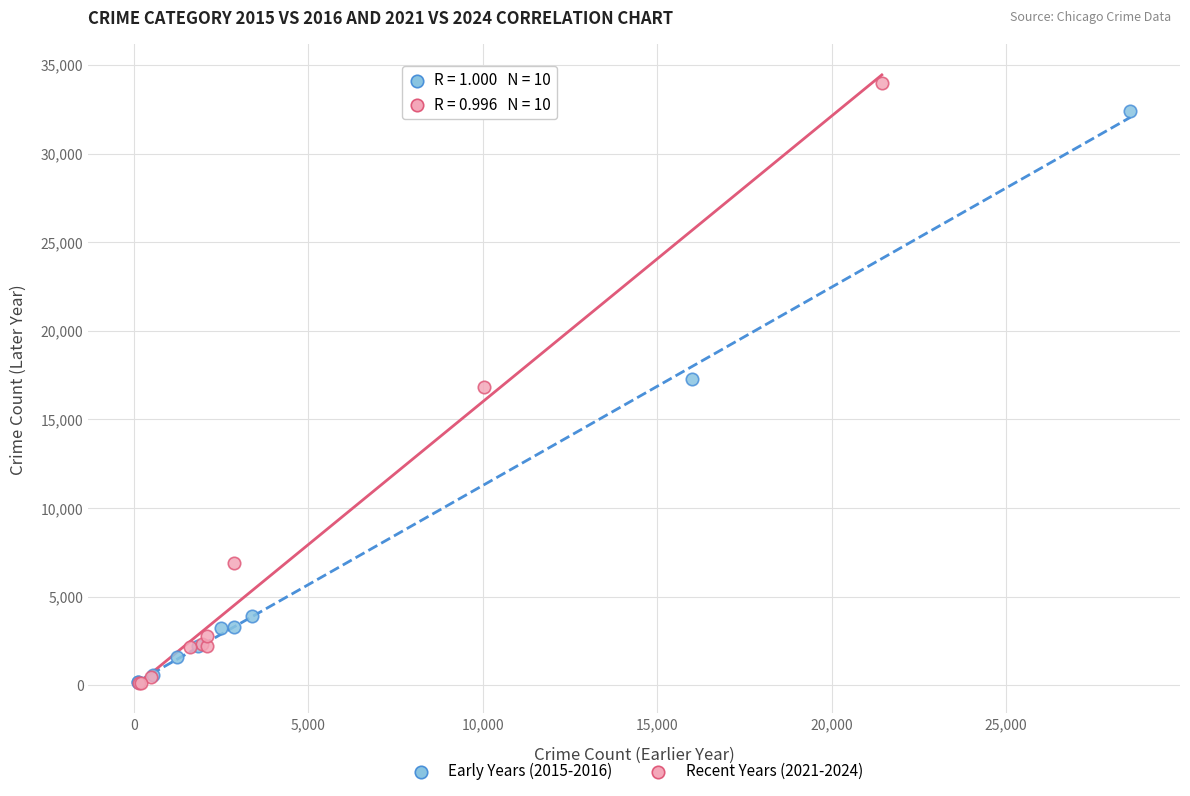

Which series has the widest spread of Y values?

Recent Years (2021-2024)